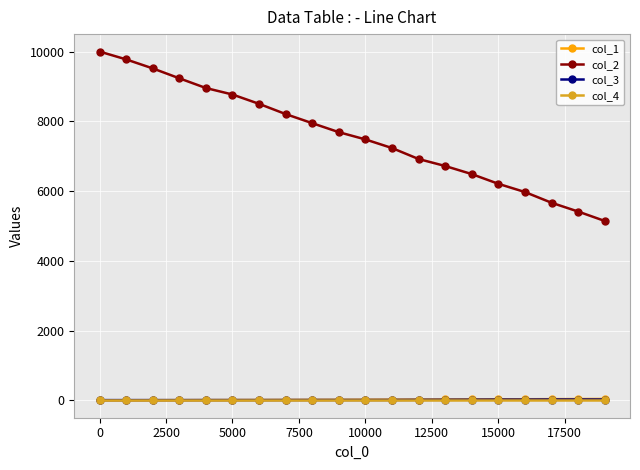

What is the value of the col_2 point at the 18th from the left?

5664.0